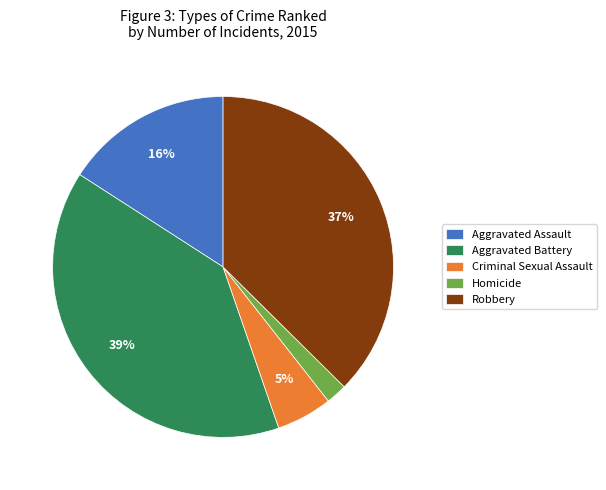

Which has a higher value, Robbery or Homicide?

Robbery